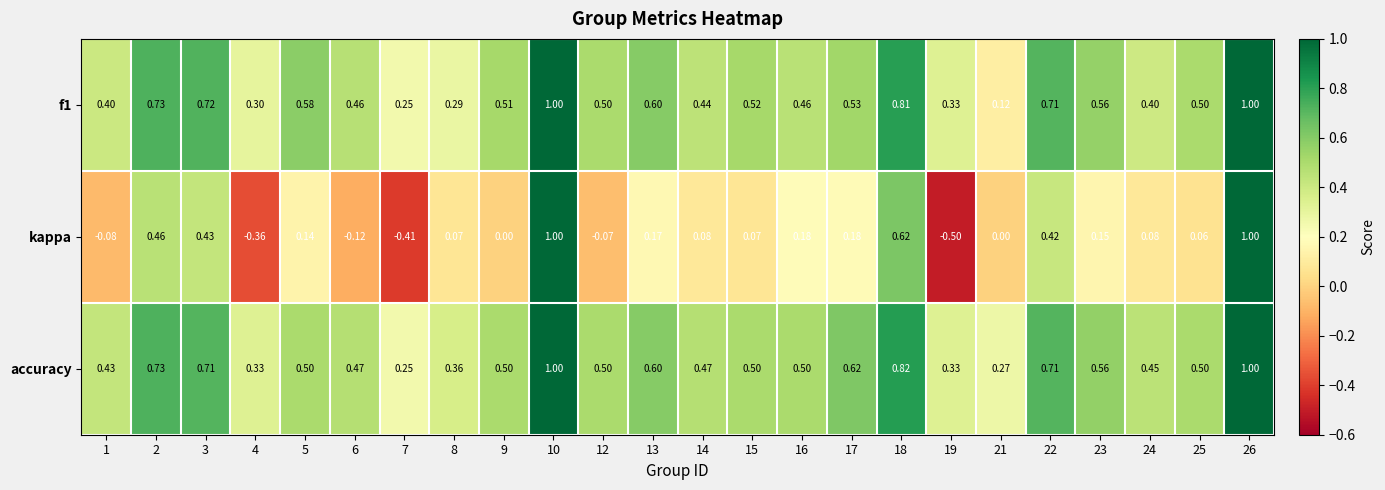

Which series has the widest spread of values?

kappa